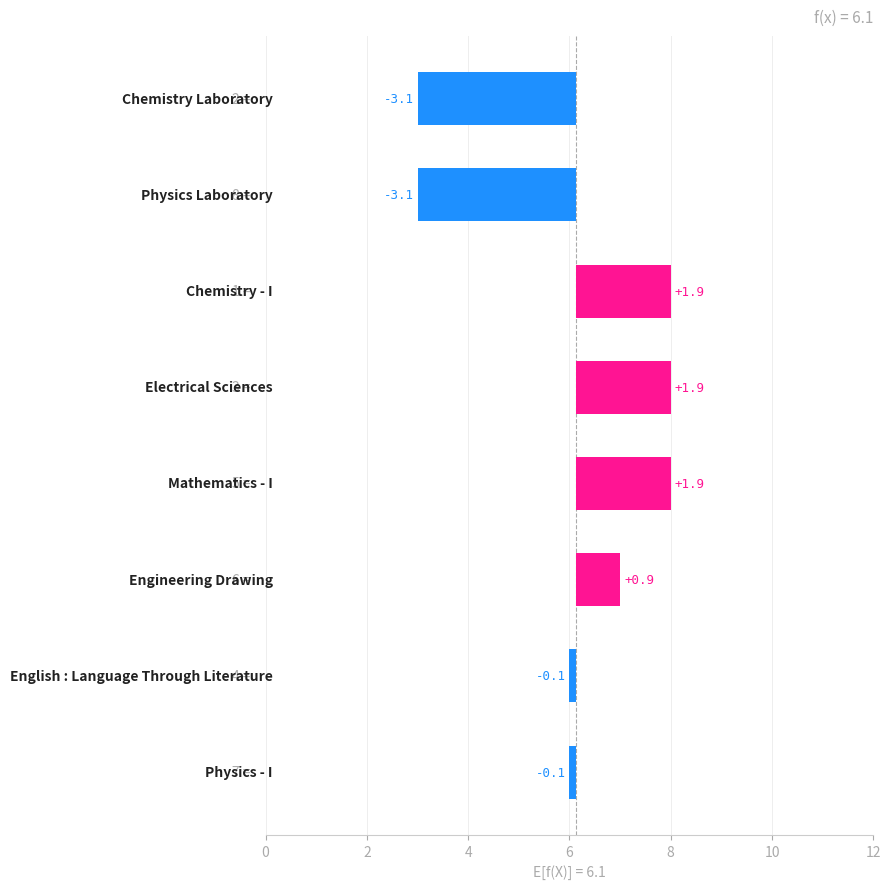

Reading left to right, what are all the values shown in this chart?

-3.1	-3.1	1.9	1.9	1.9	0.9	-0.1	-0.1